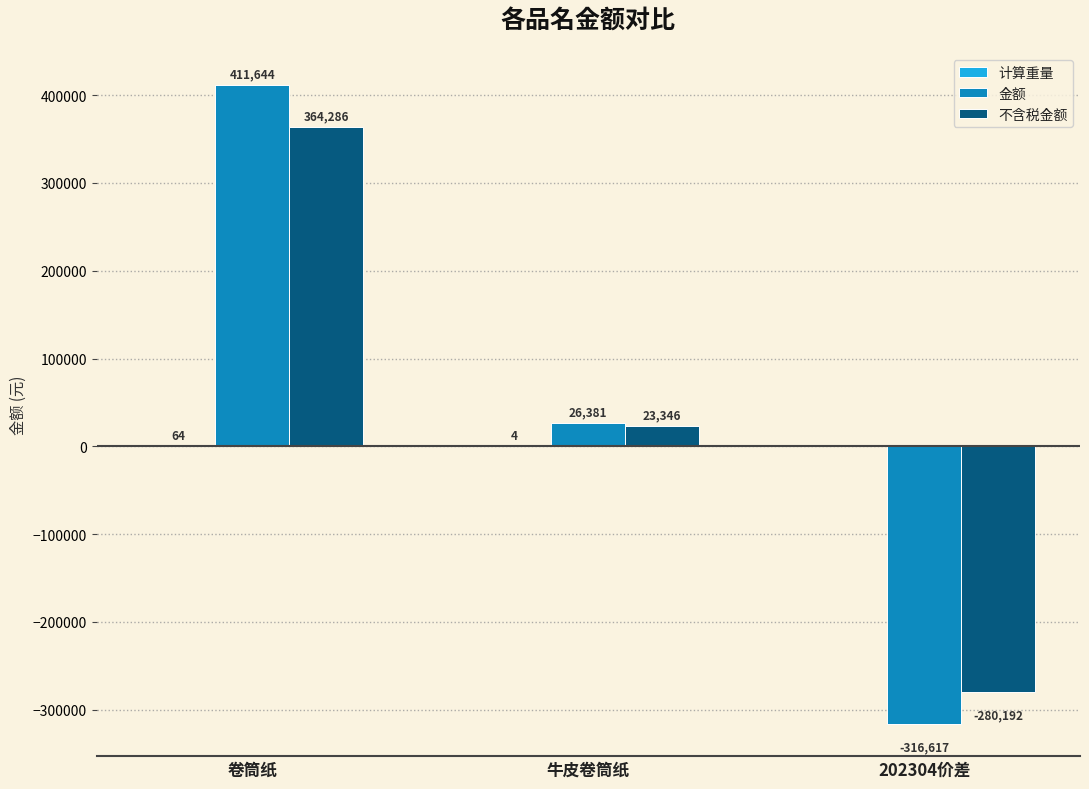

Which category has the highest value in the 金额 series?

卷筒纸